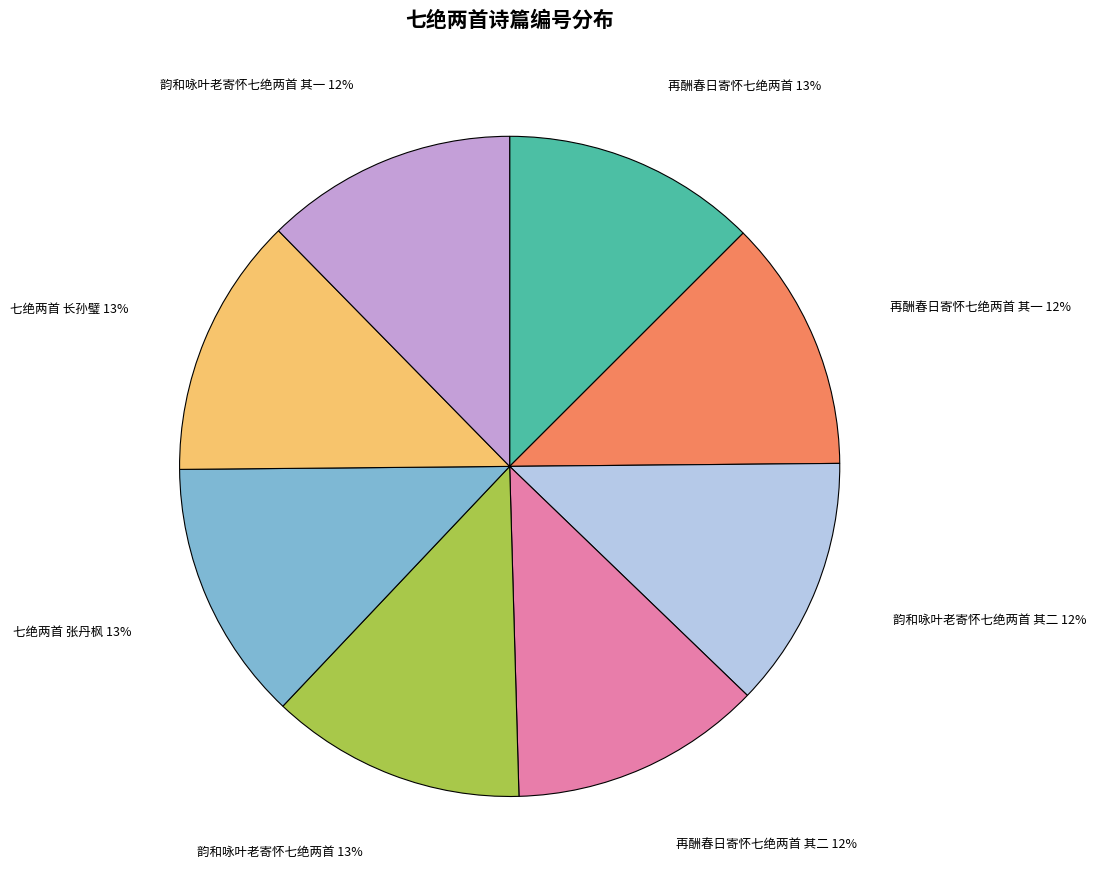

Does any single category account for the majority?

No